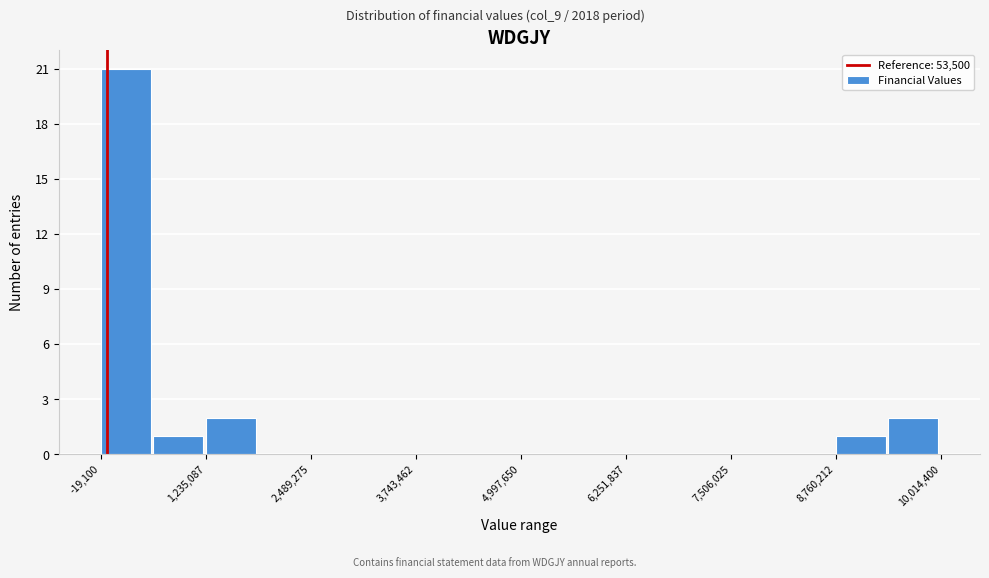

Around what value on the x-axis is the tallest bar? Give the approximate position of its centre, as read against the axis.

200000